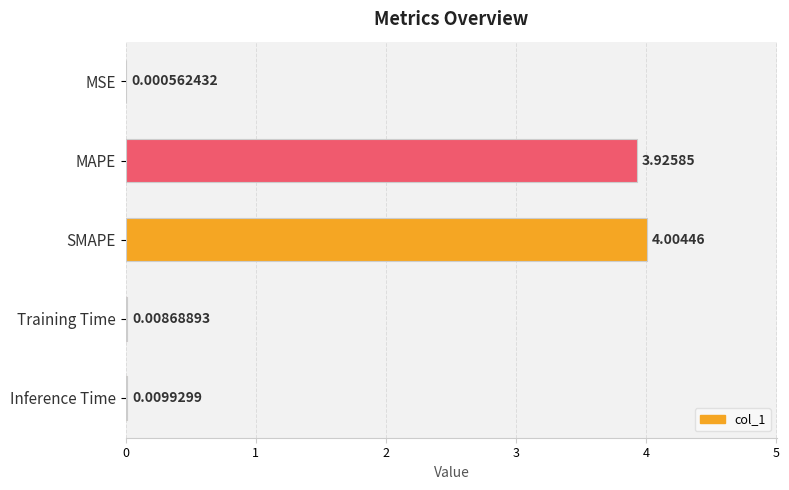

Which category has the highest value across all series?

SMAPE